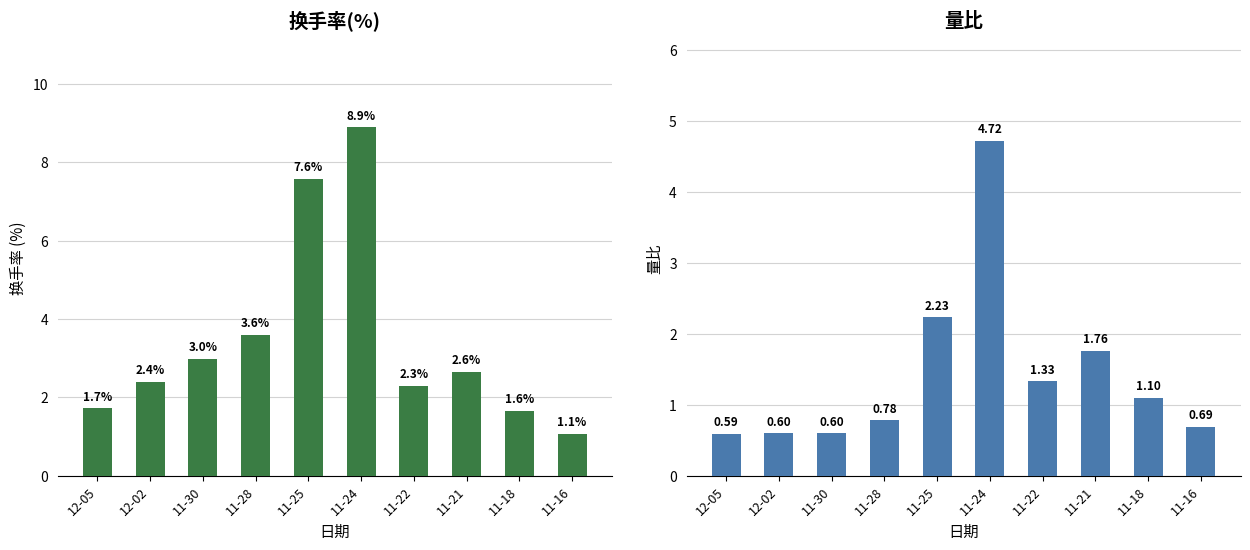

What is the highest value of the 量比 series?

4.7